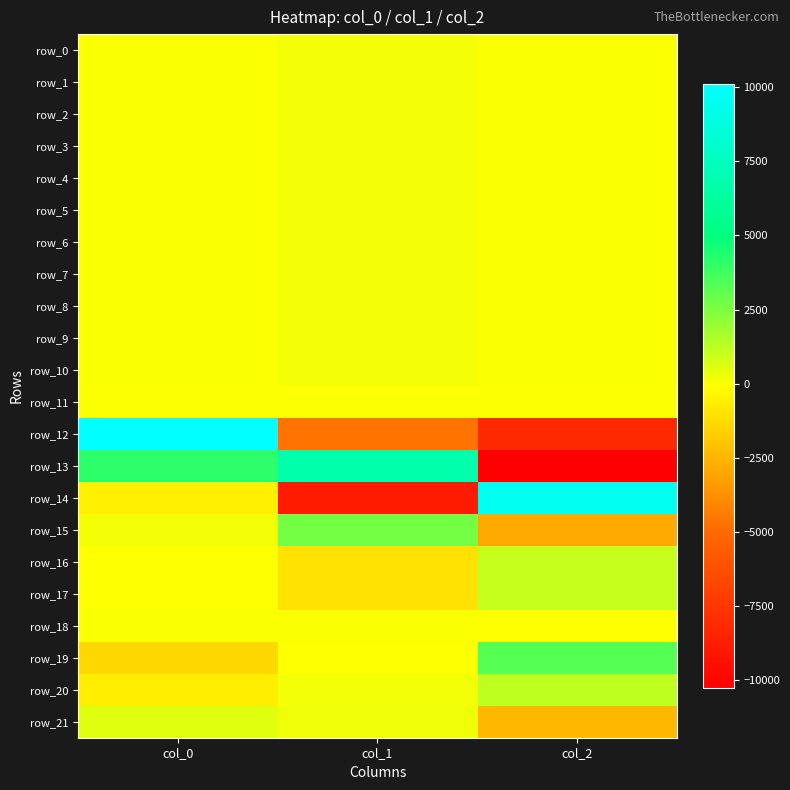

True or false: row_14 has a value of -547.8 at col_0.

True